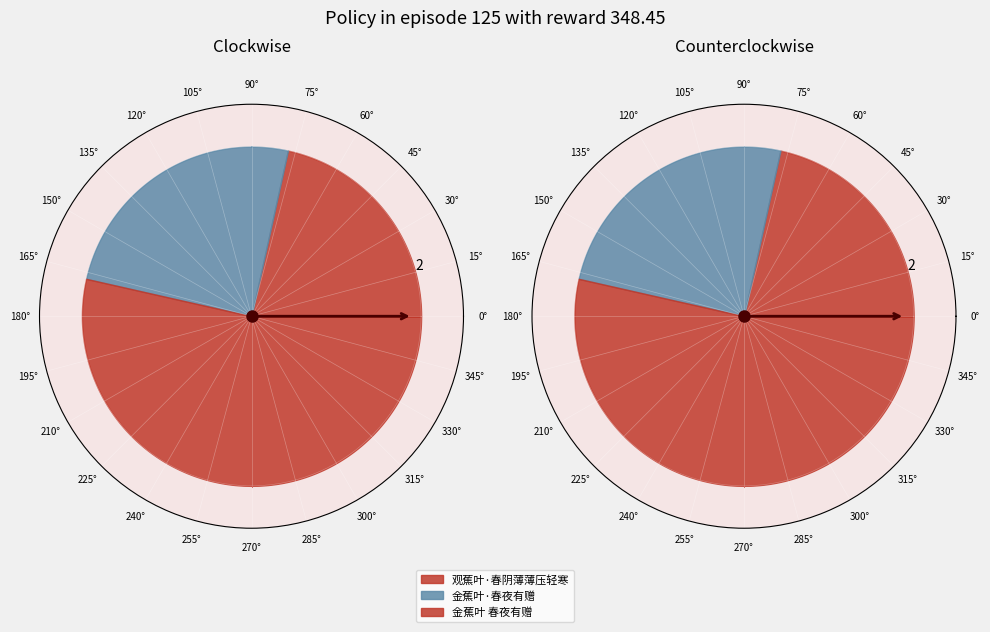

Between 金蕉叶 春夜有赠 and 金蕉叶·春夜有赠, which is larger?

金蕉叶 春夜有赠